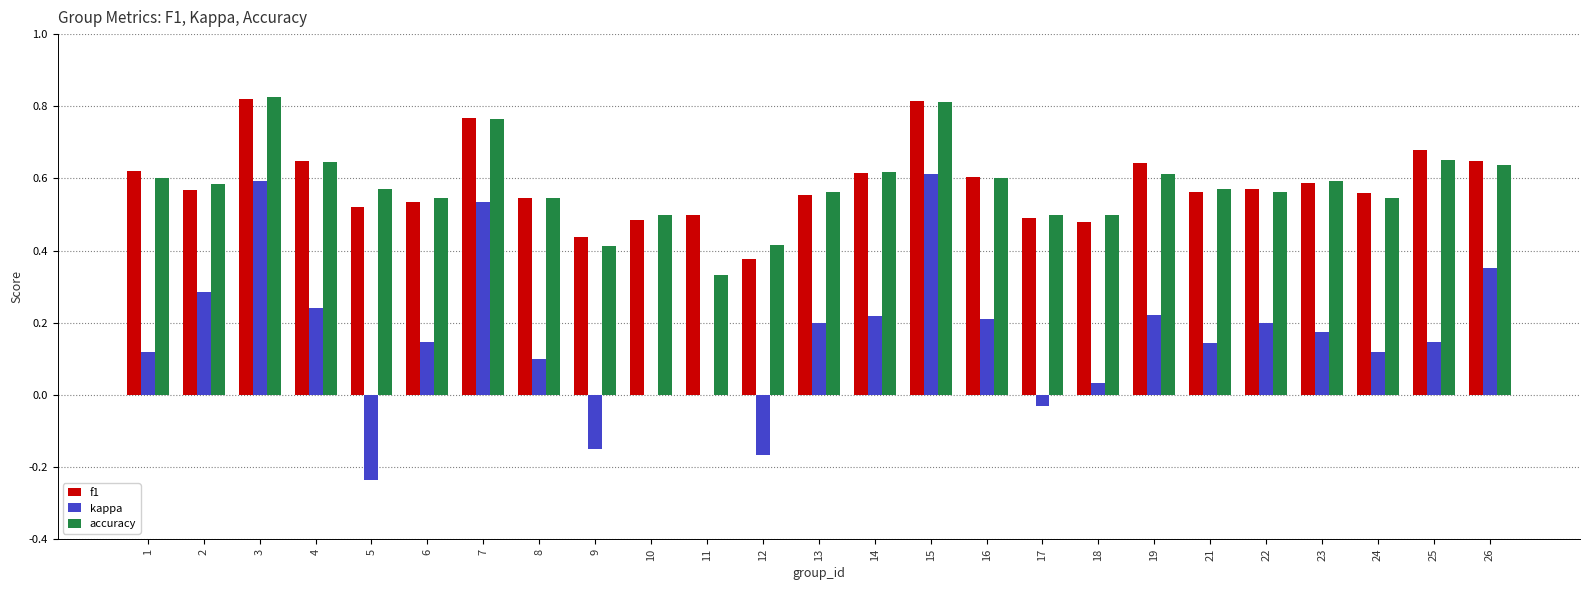

Which series changed the most between 5 and 19?

kappa